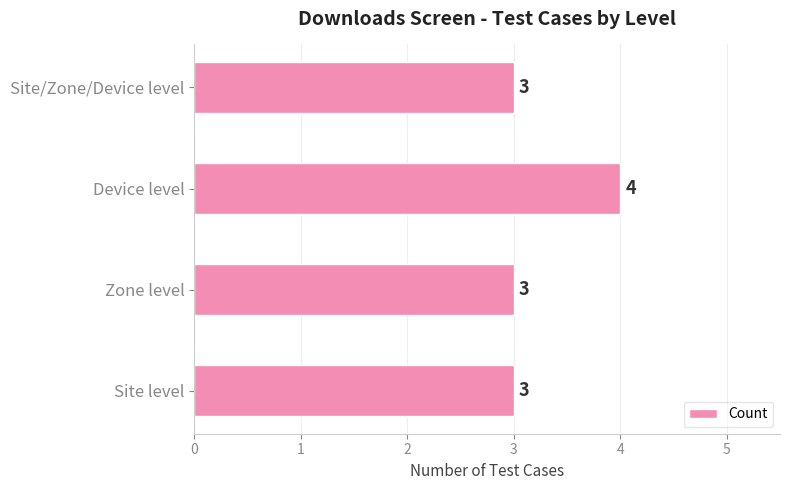

What is the sum of all values?

13